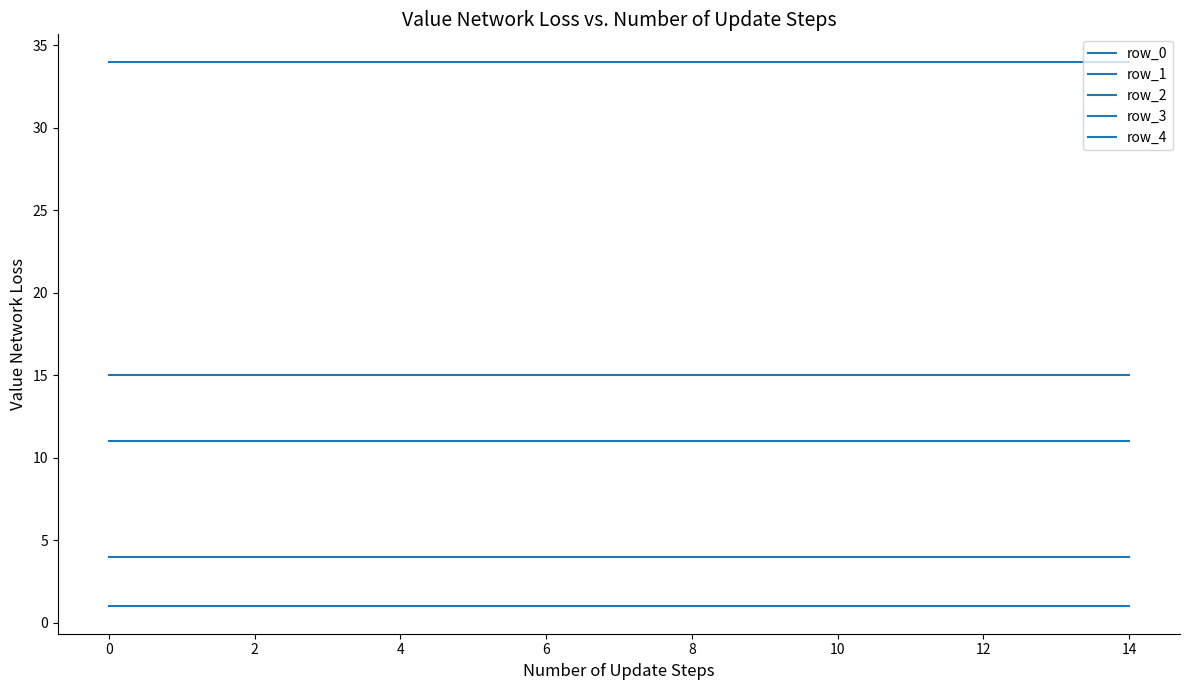

How many lines are shown in the chart?

5